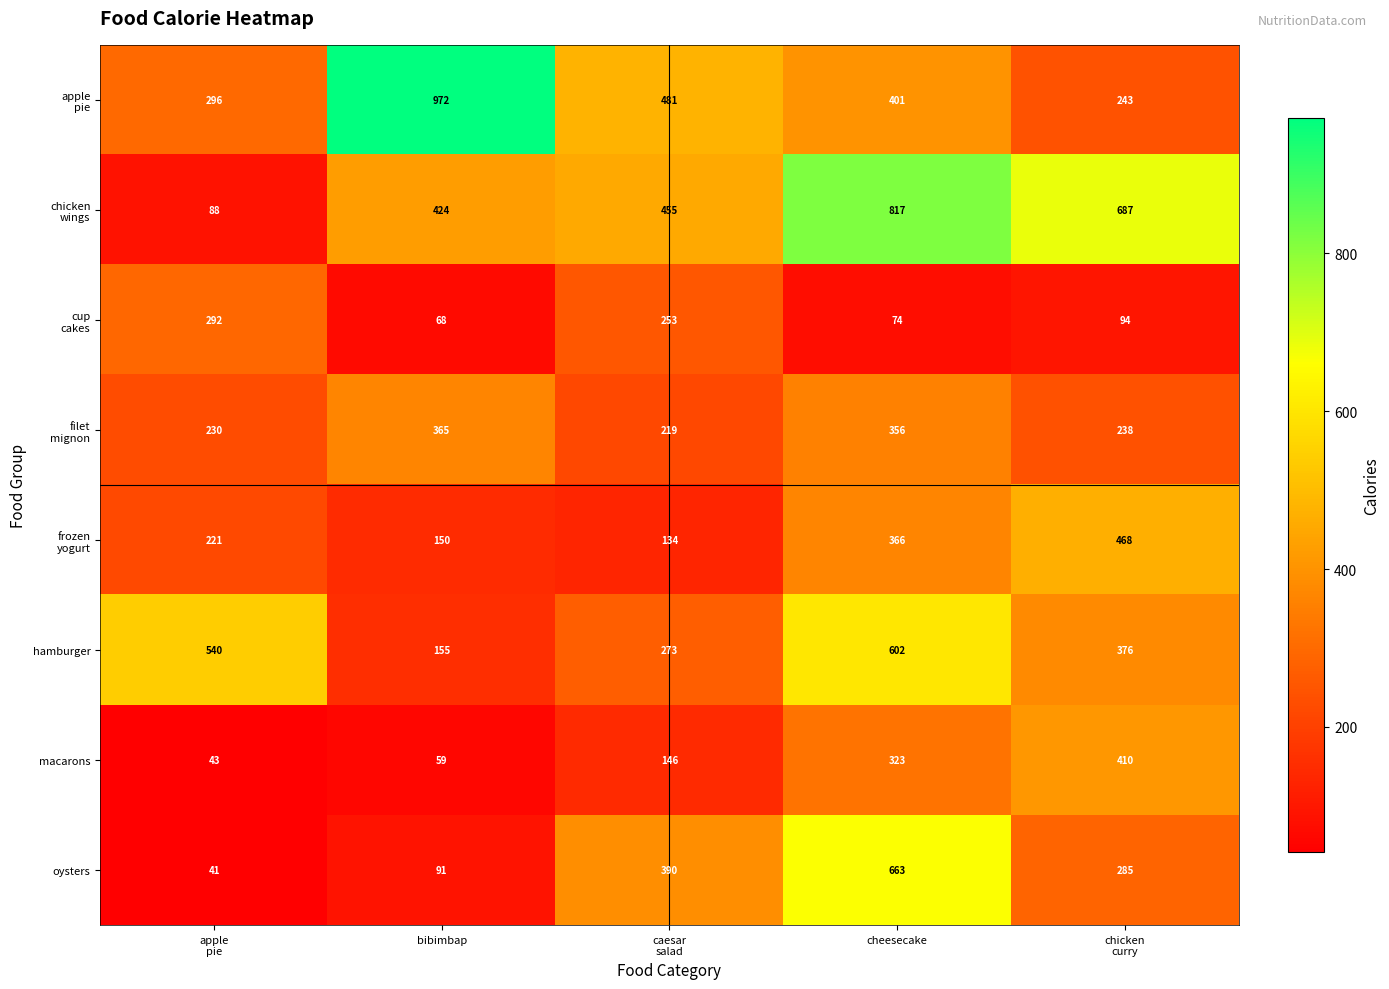

What is the sum of all macarons values?

981